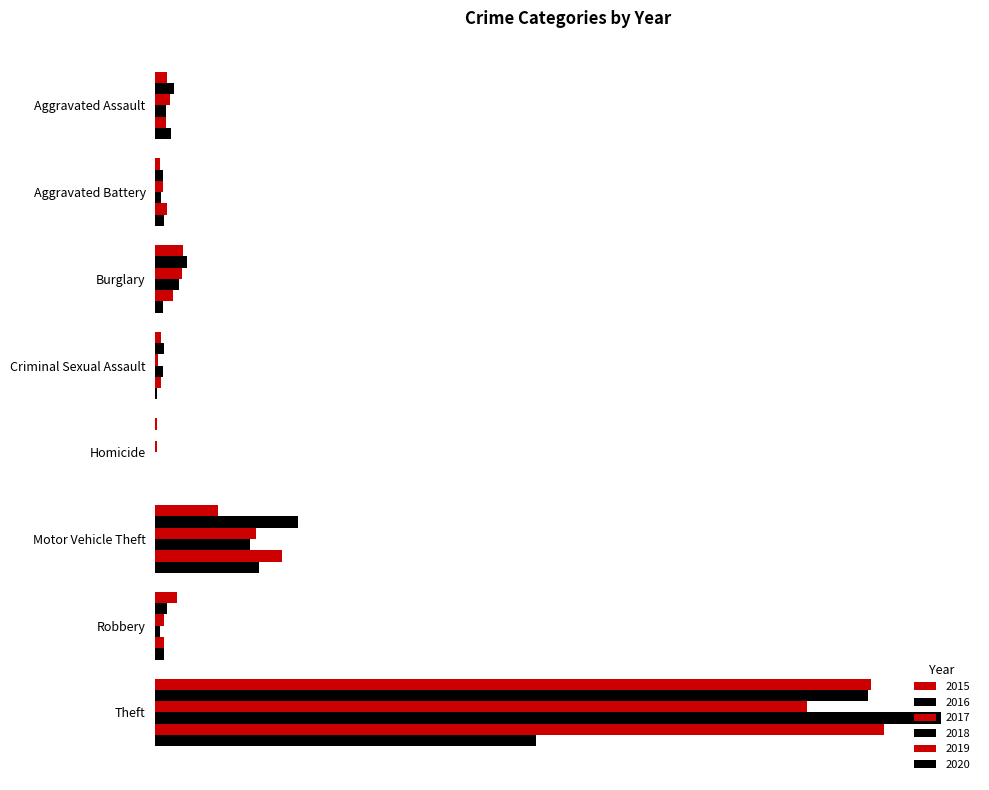

Is the value of 2015 at Aggravated Battery greater than the value of 2018 at Motor Vehicle Theft?

No